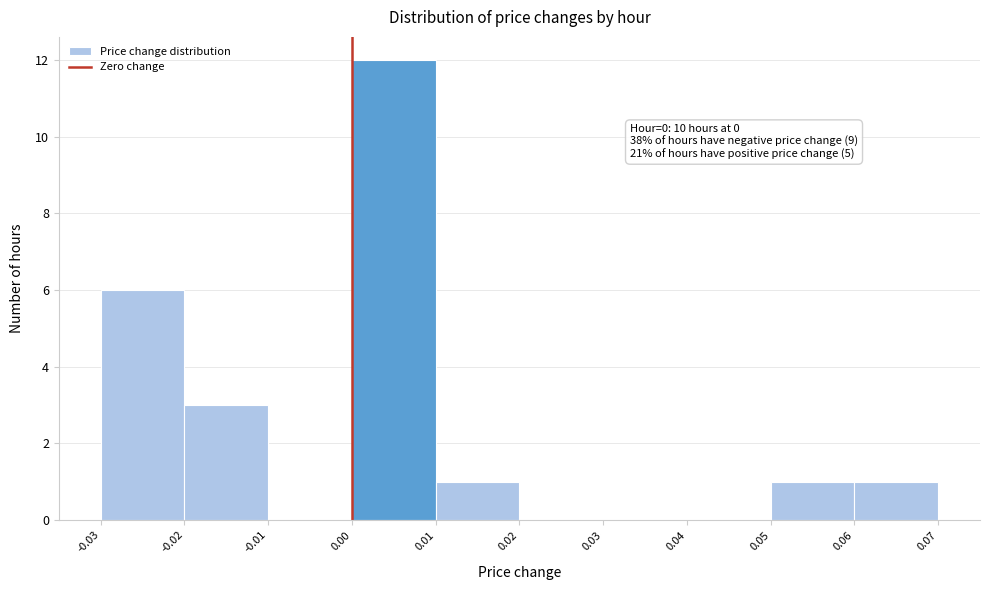

Over which range of the x-axis is the bar tallest?

0.00 to 0.01